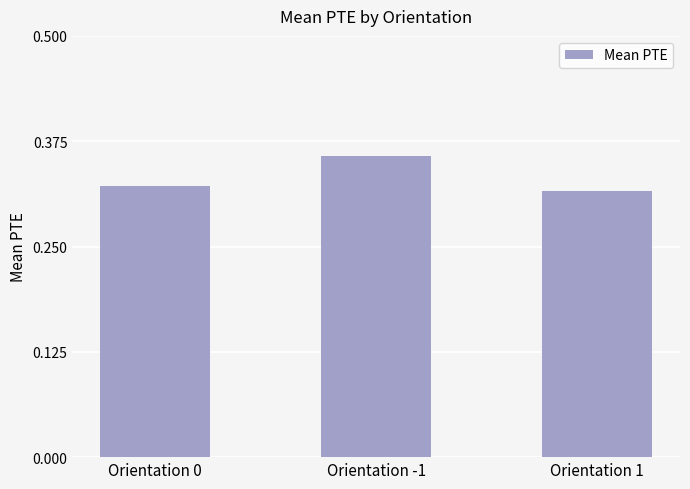

Count the number of data series in this chart.

1